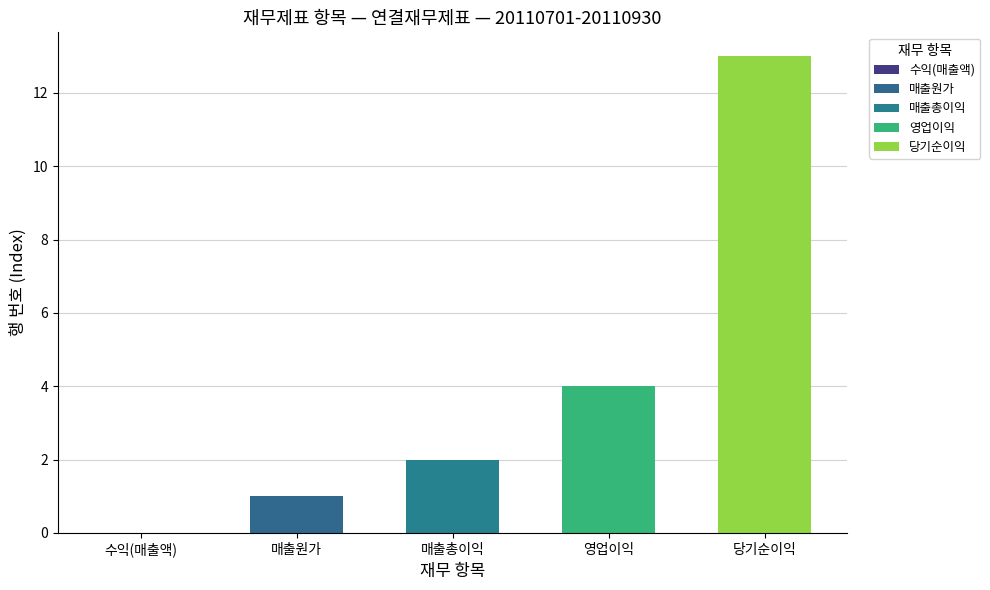

What is the label of the 5th bar from the left?

당기순이익